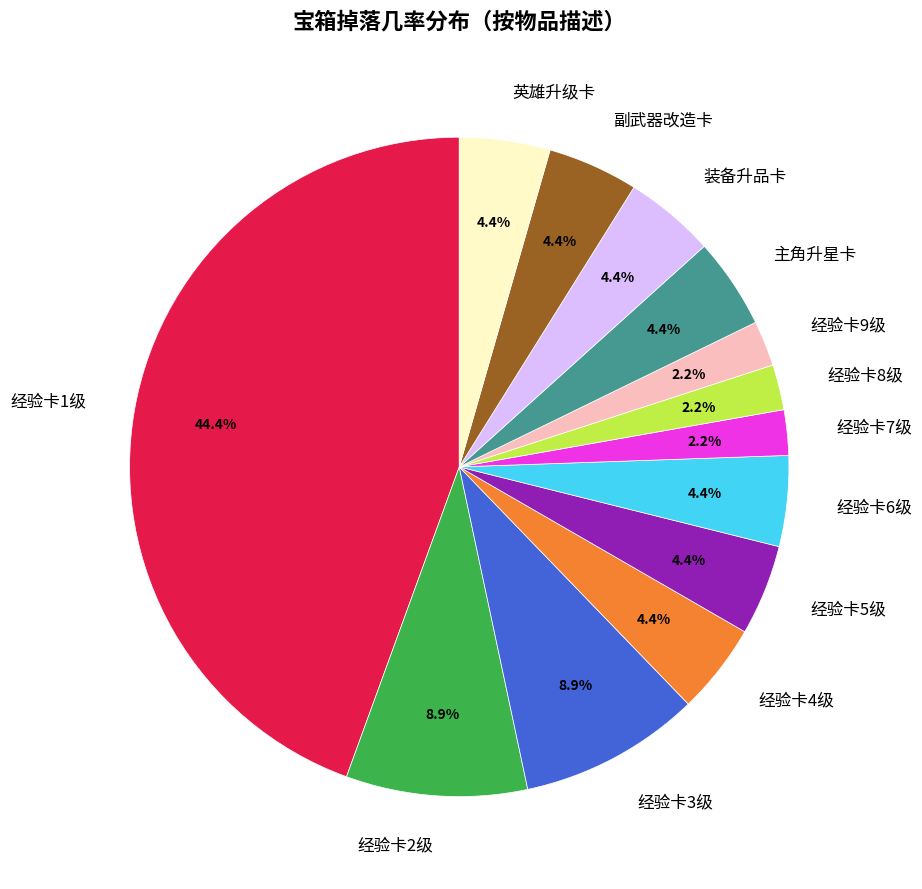

How many slices are in this pie chart?

13